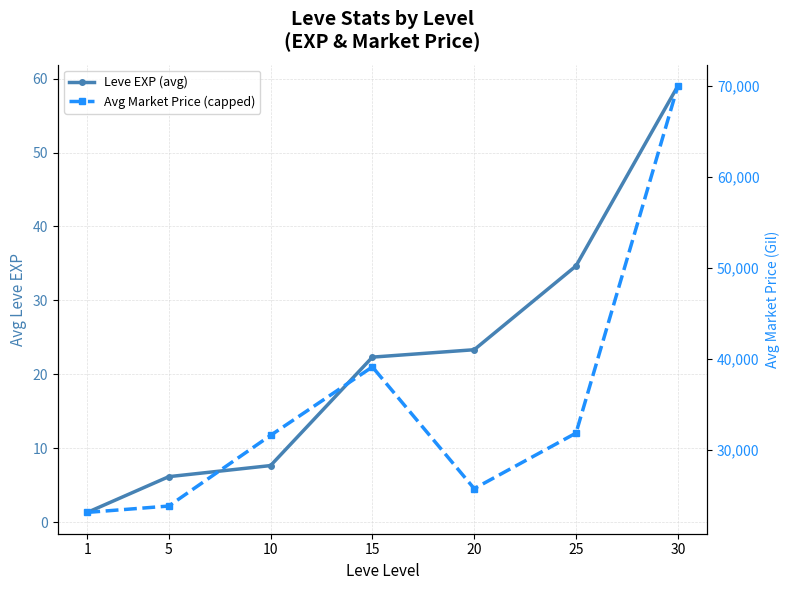

True or false: Leve EXP (avg) and Avg Market Price (capped) intersect in this chart.

False